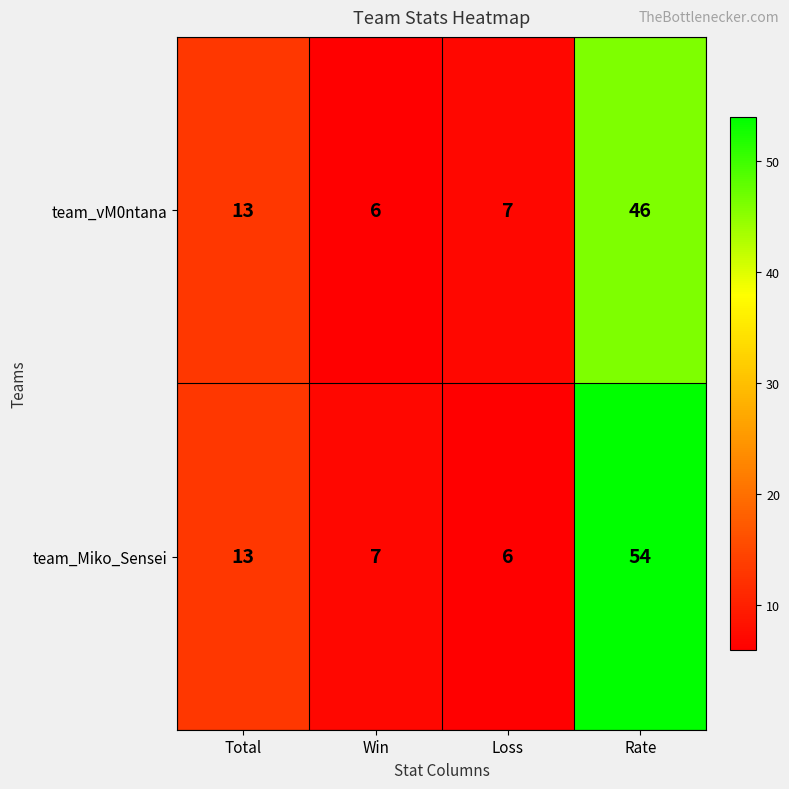

At which label is team_vM0ntana closest to 26?

Total